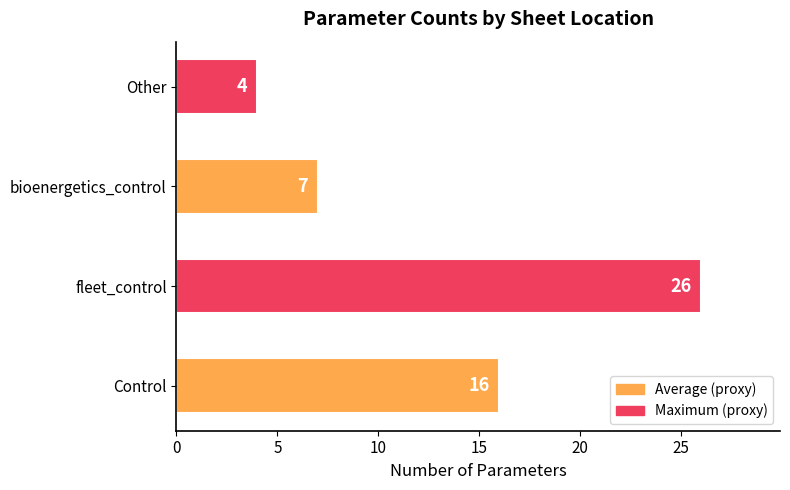

What is the difference between the second highest and minimum values?

12